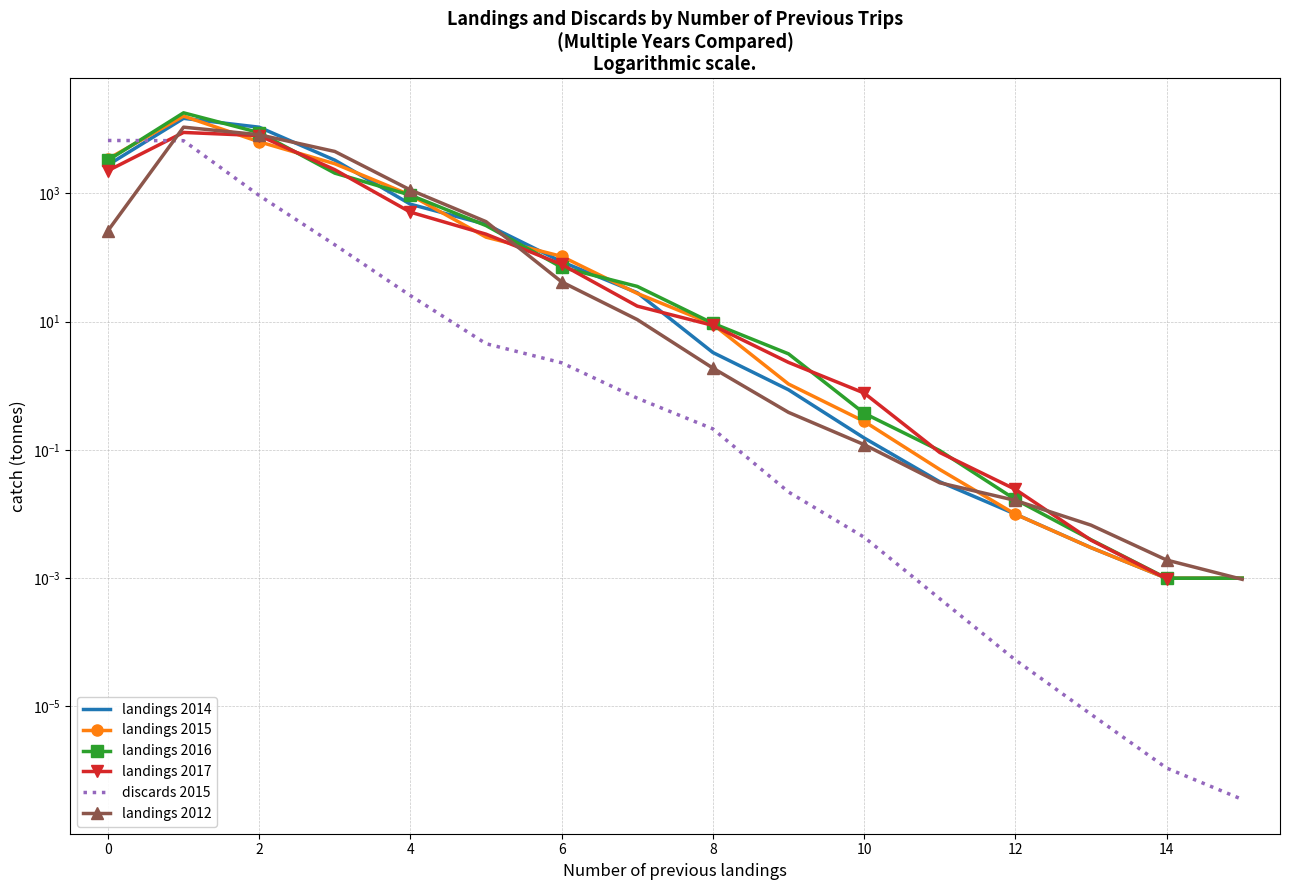

How many distinct data groups are displayed?

6